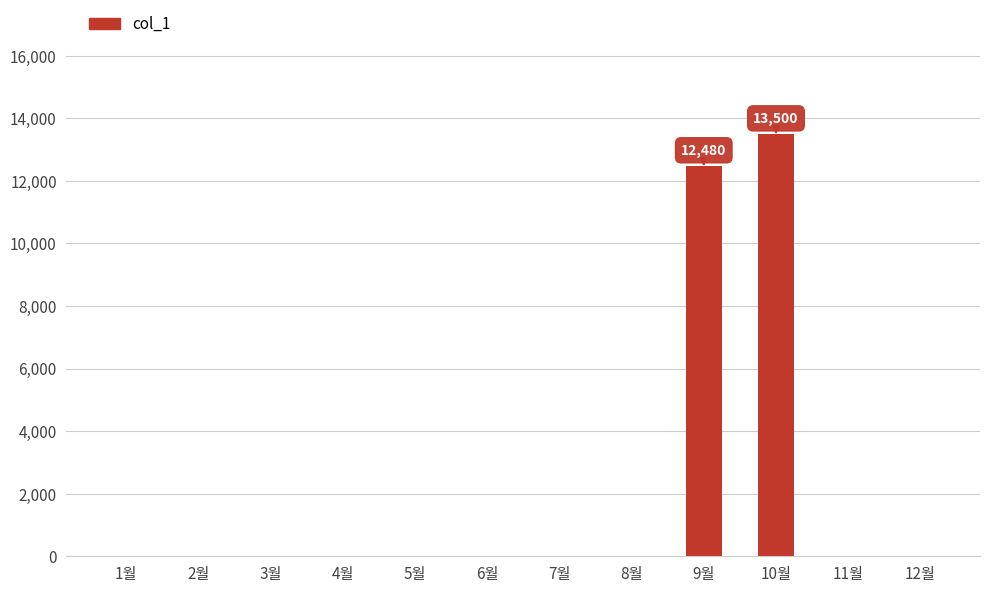

At which category does the chart reach its peak across all series?

10월